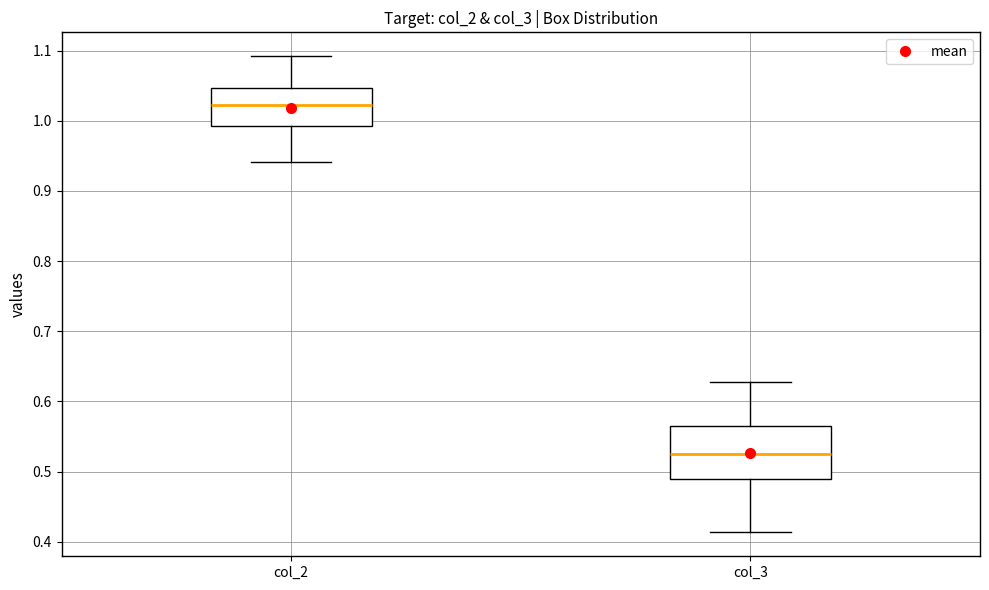

Reading left to right, read every box against the y-axis: the position of its median line, the range the box covers, and the ends of its whiskers. The values are not printed on the chart, so give them approximately, as read against the axis.

col_2: median 1.02, box 0.99 to 1.05, whiskers 0.94 to 1.09
col_3: median 0.53, box 0.49 to 0.57, whiskers 0.41 to 0.63